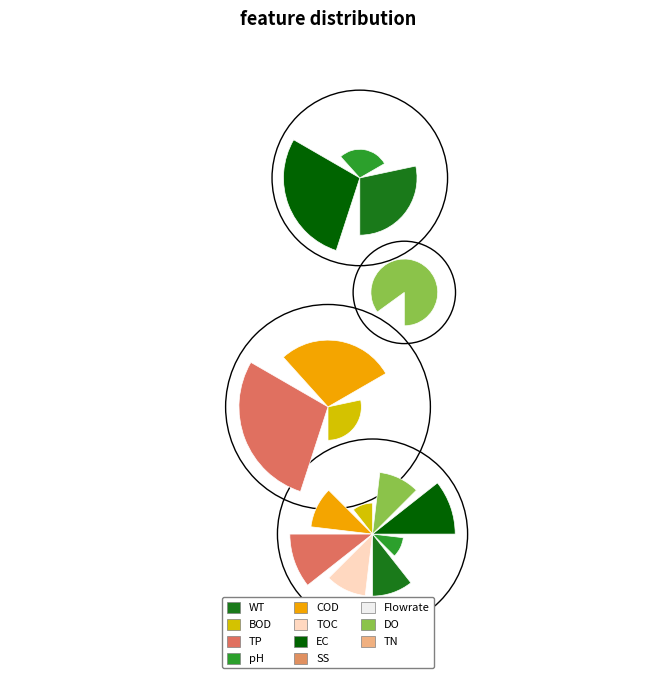

Is there a majority slice in this chart?

No